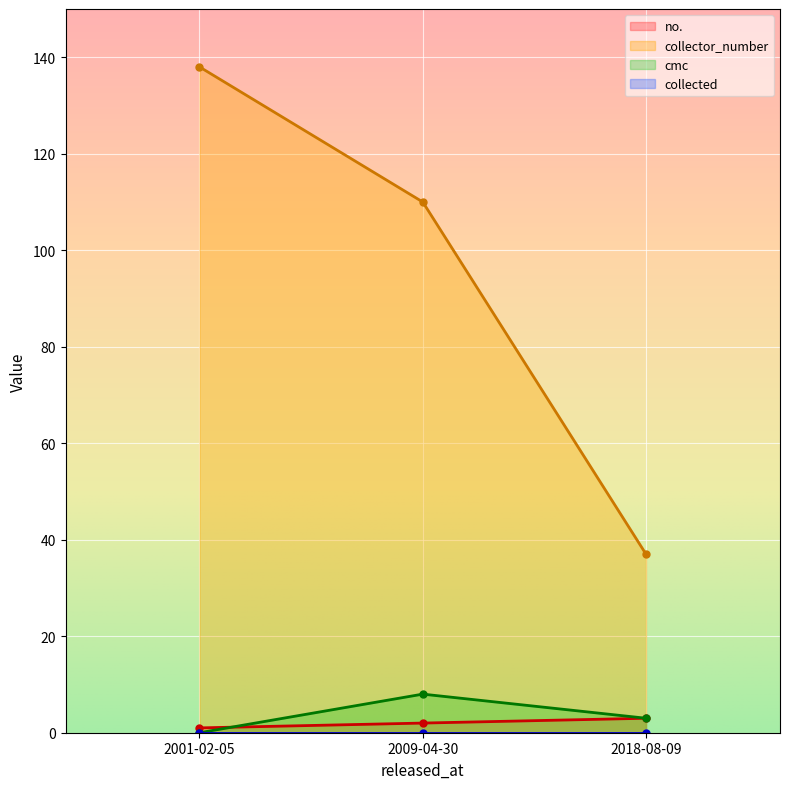

What is the sum of all collector_number values?

285